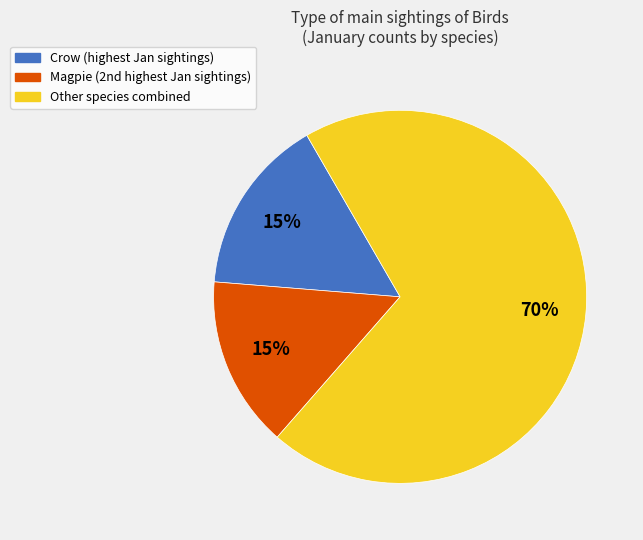

Count the number of slices in the pie.

3